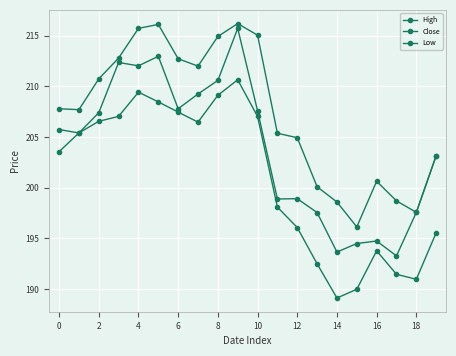

How many data points in Low are above 205?

10